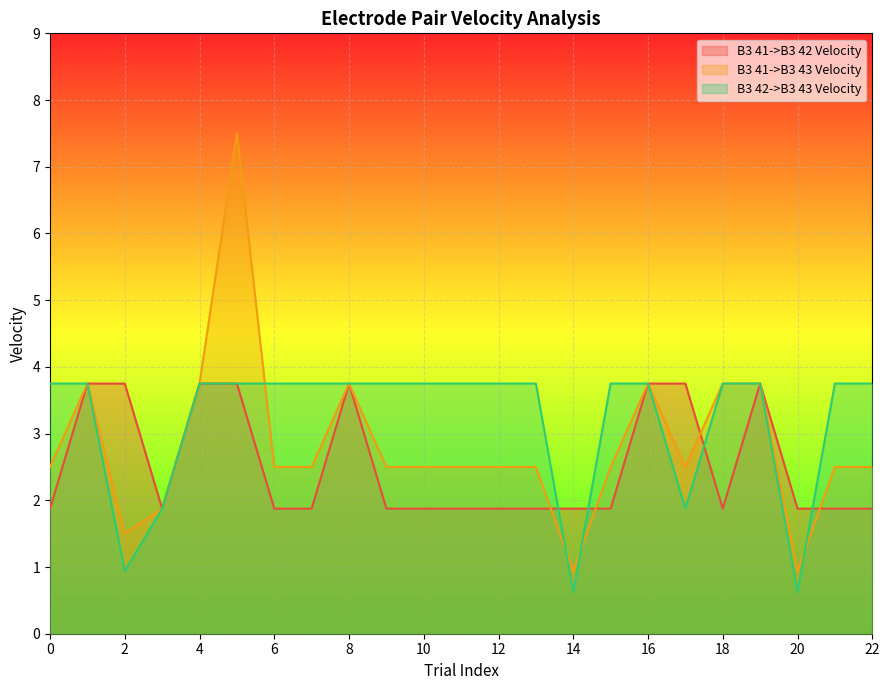

How many values in the B3 41->B3 43 Velocity series are below 2?

4